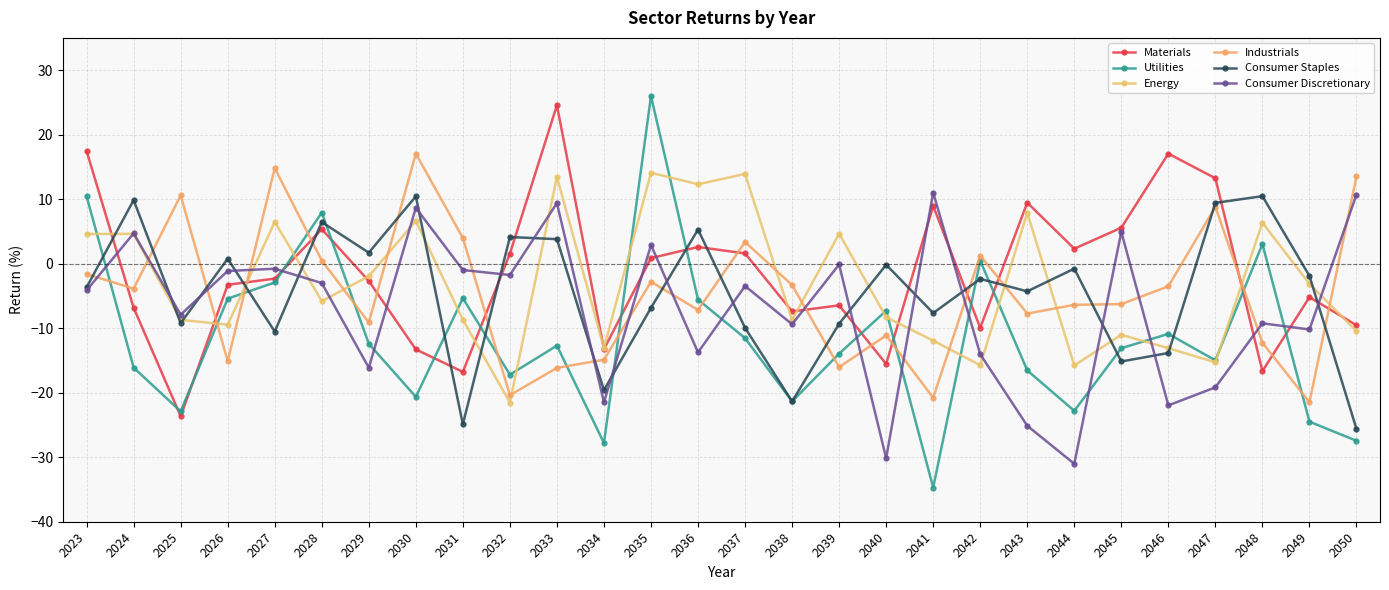

How many interior local peaks does the Consumer Discretionary series have?

10